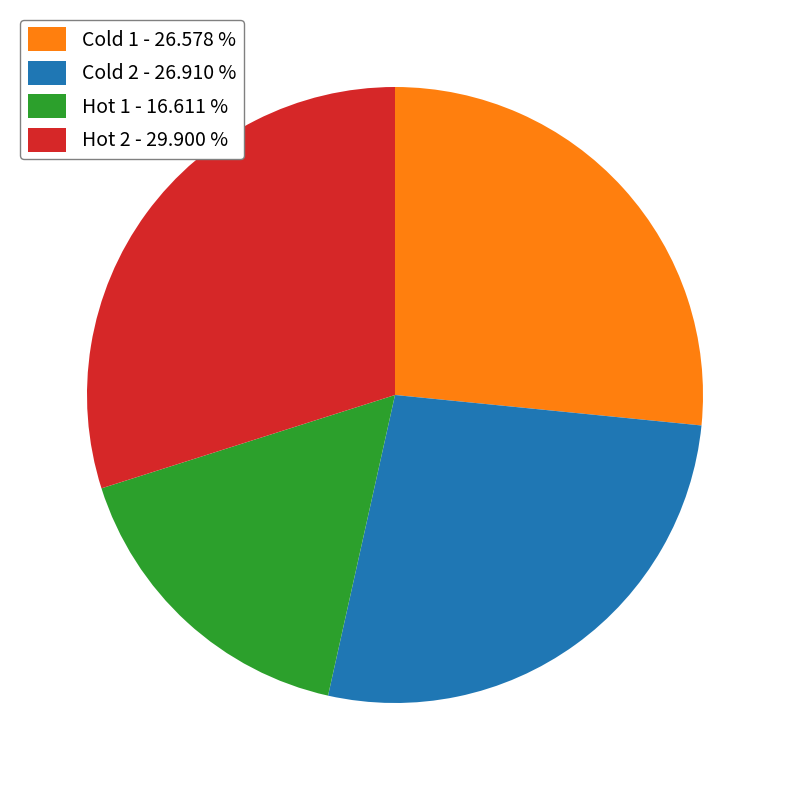

Which category has the biggest portion of the pie?

Hot 2